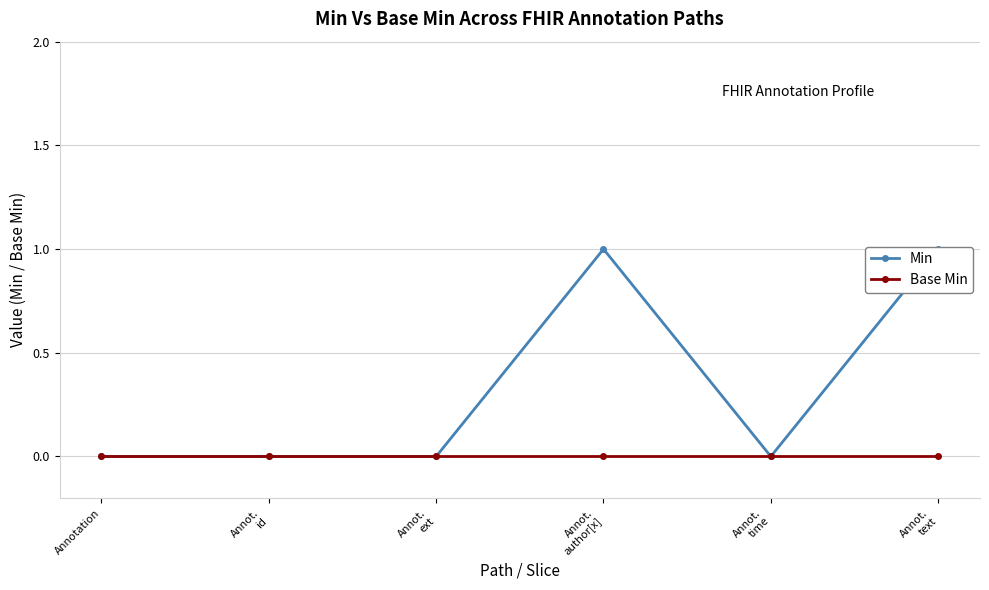

True or false: Min and Base Min intersect in this chart.

False